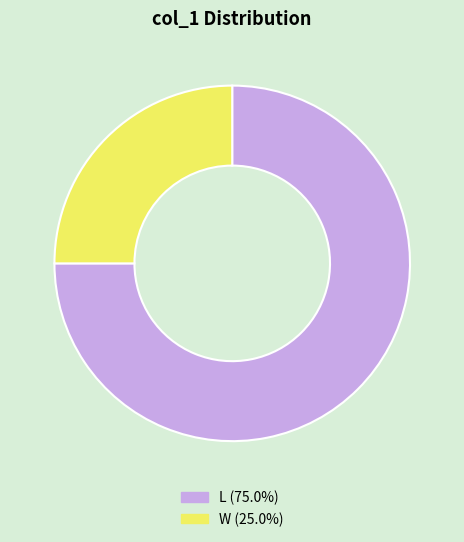

Rank the categories by value from highest to lowest.

L, W